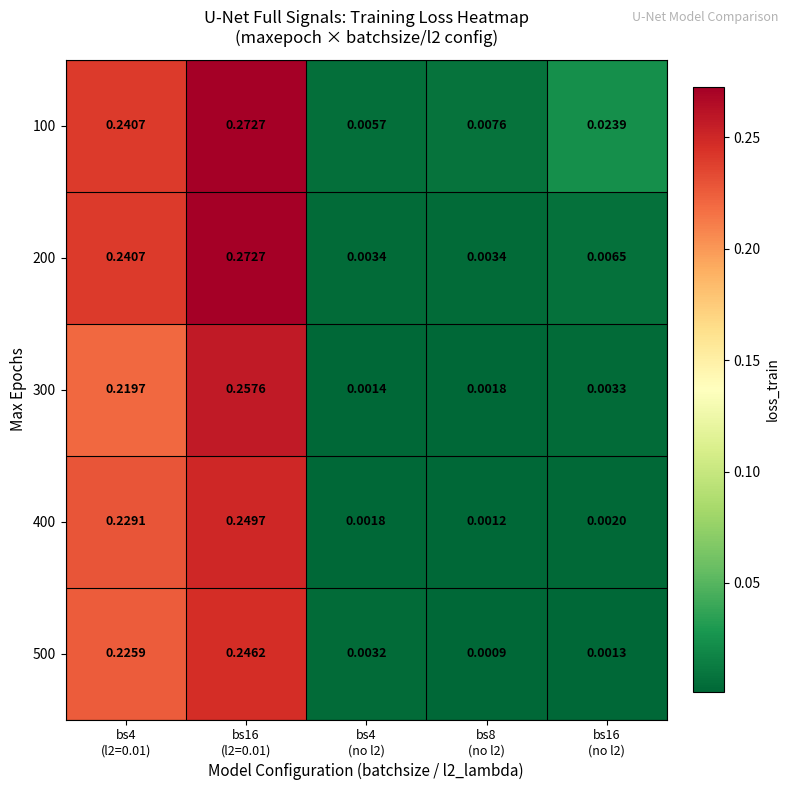

Between bs4
(l2=0.01) and bs8
(no l2), which series saw the biggest shift?

200